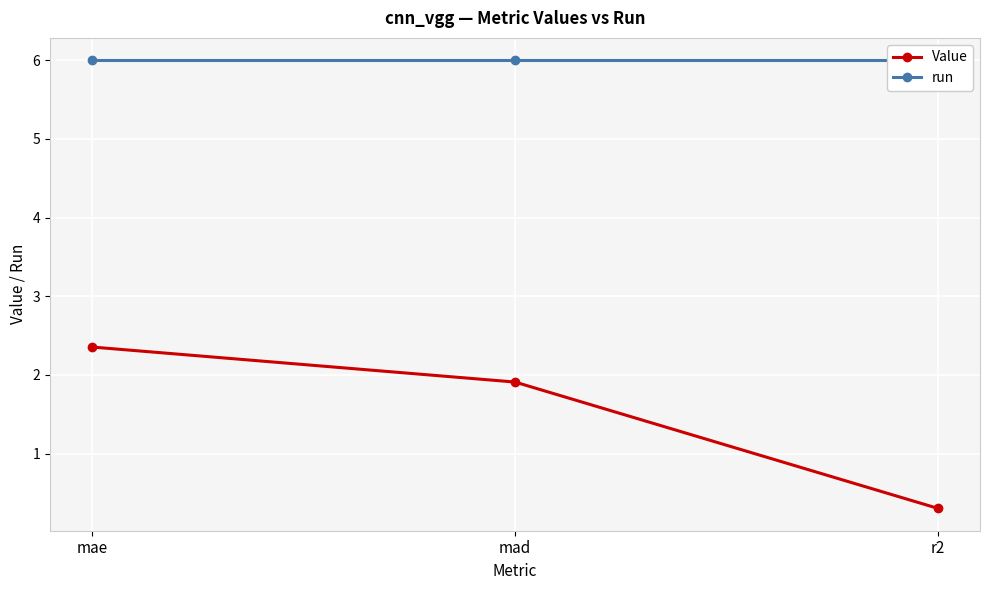

Rank the series by their average value, from highest to lowest.

run, Value